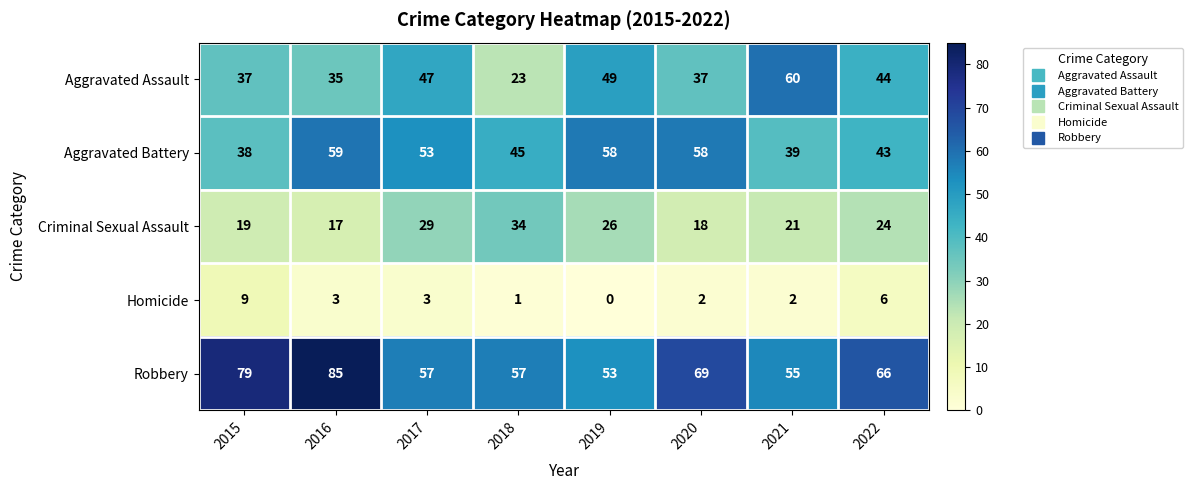

Rank the series by their maximum value, from lowest to highest.

Homicide, Criminal Sexual Assault, Aggravated Battery, Aggravated Assault, Robbery